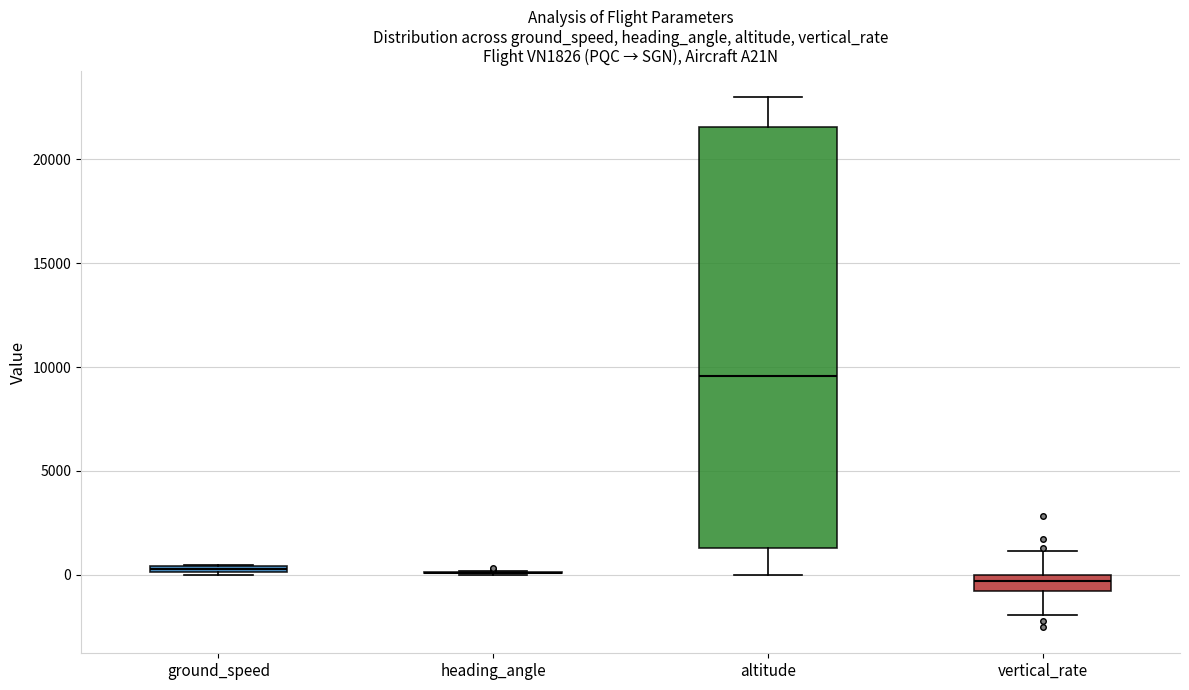

Where is the upper edge of the box for ground_speed on the y-axis? The values are not printed on the chart, so give them approximately, as read against the axis.

500